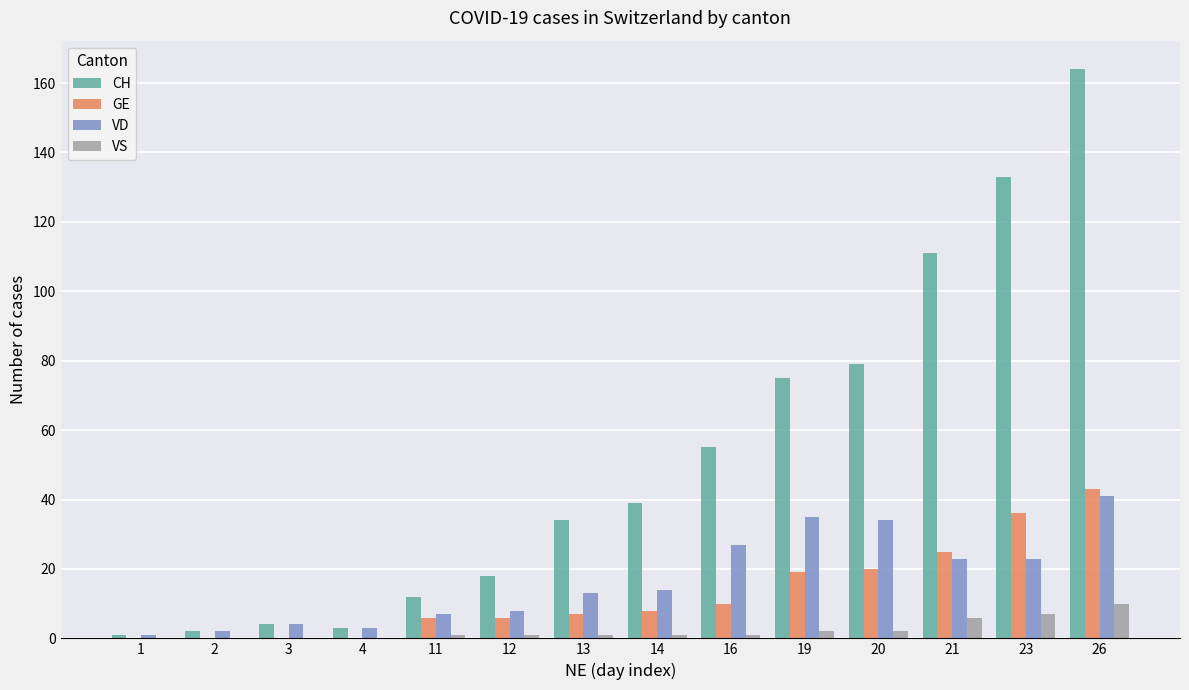

Which series has the largest total across all categories?

CH